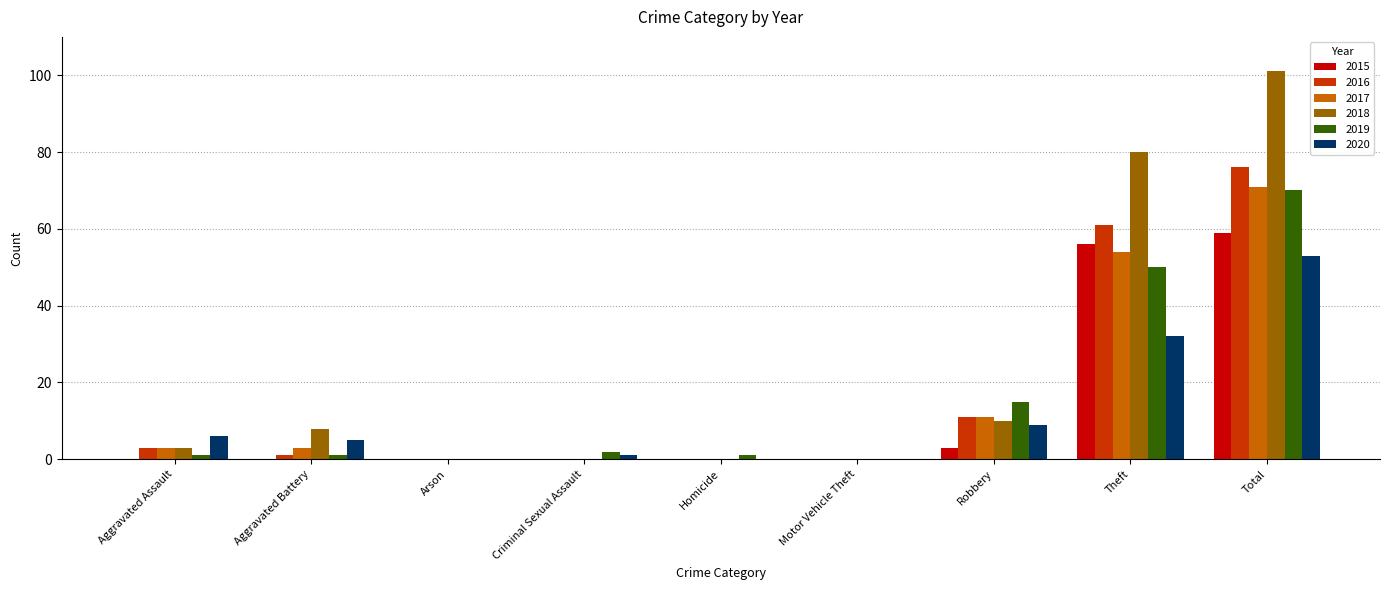

Is it true that 2017 equals 71 at Total?

True